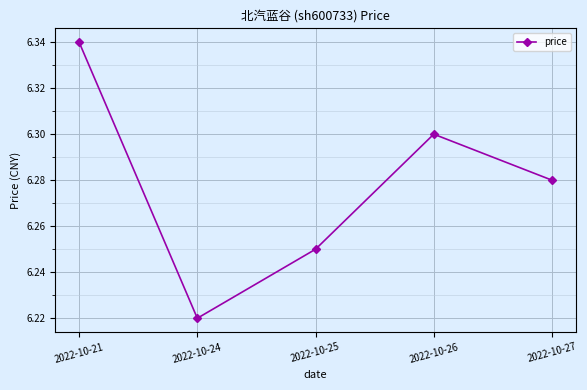

Count the values in the range 6 to 7.

5